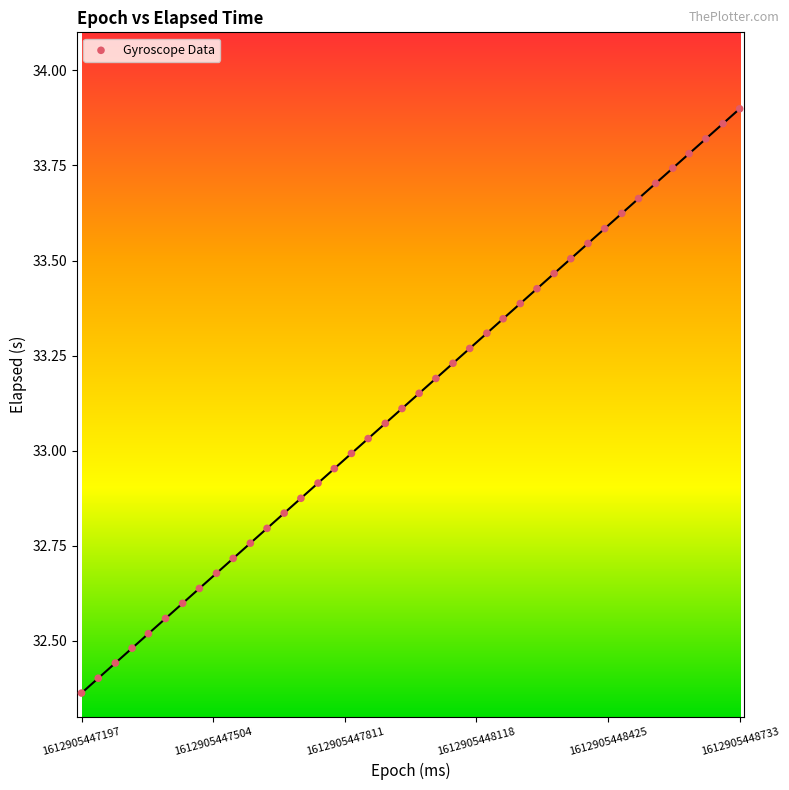

What is the range of X values (max minus min)?

1536.0